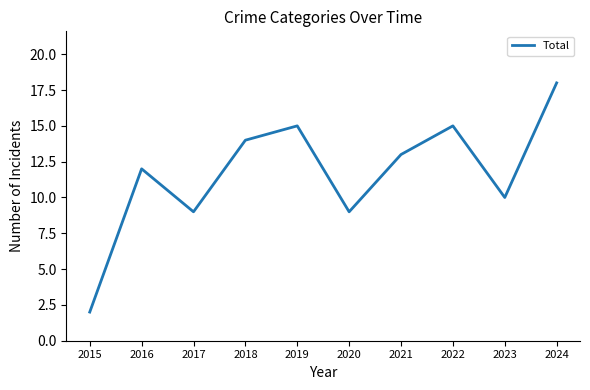

Is it true that the value at 2019 is 15?

True